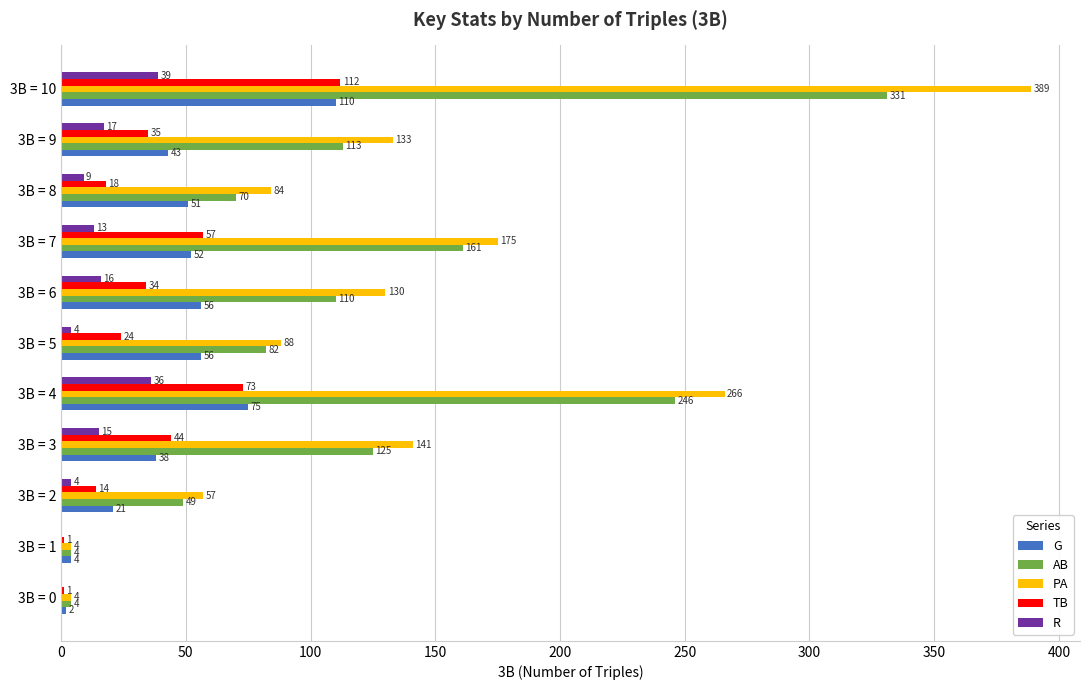

What is the total value across all series at 3B = 9?

341